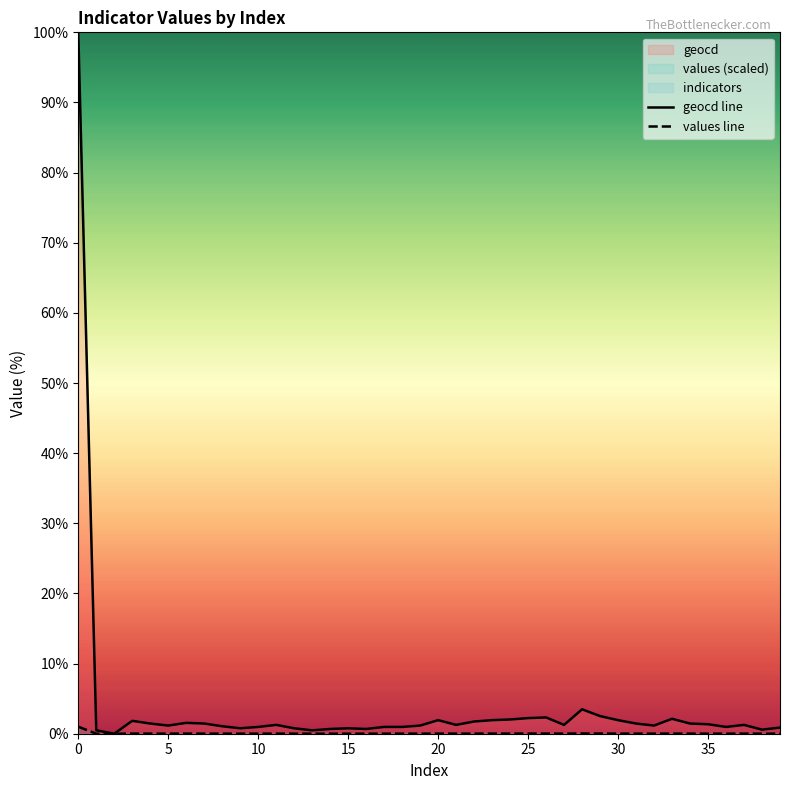

The value of geocd line at 35 is 1.5. True or false?

True